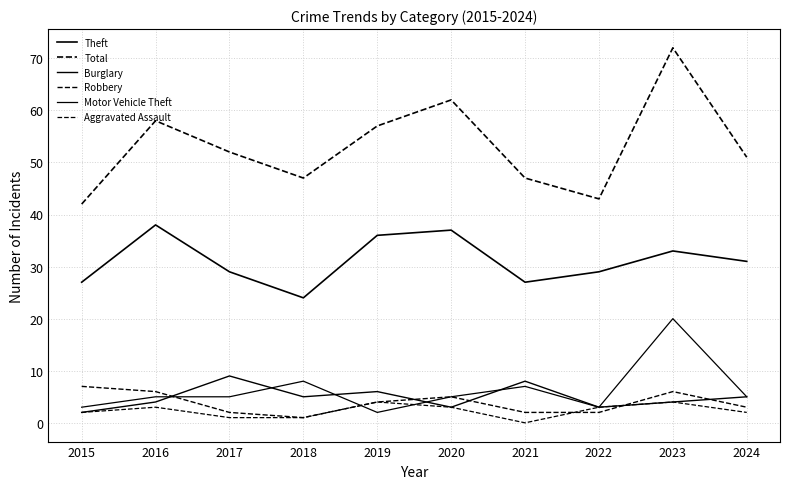

What is the greatest value displayed?

72